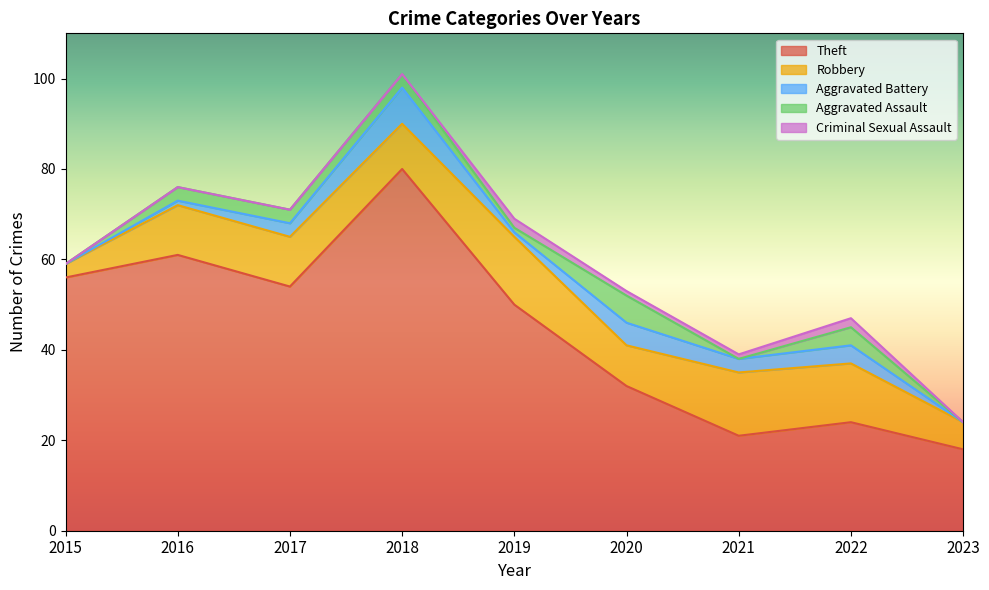

True or false: Theft and Aggravated Assault cross at least once.

False